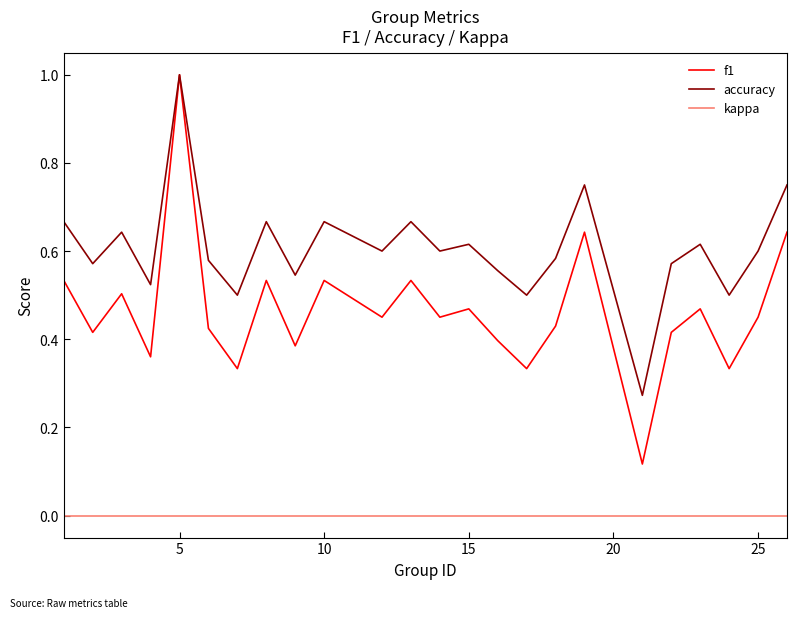

How many f1 values are between 0 and 1?

24